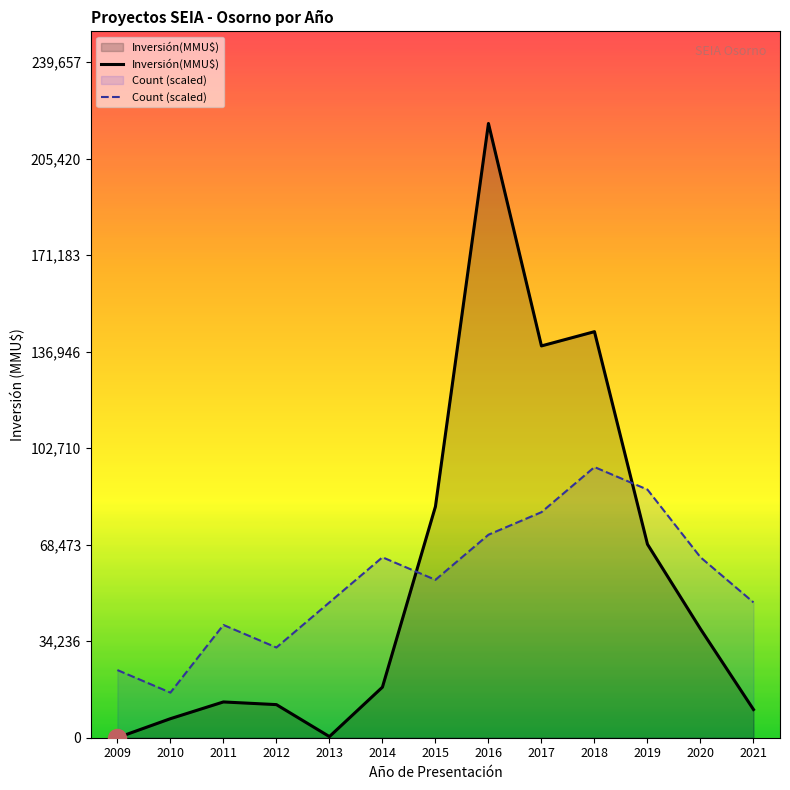

True or false: Count (scaled) has a value of 88340 at 2015.

False